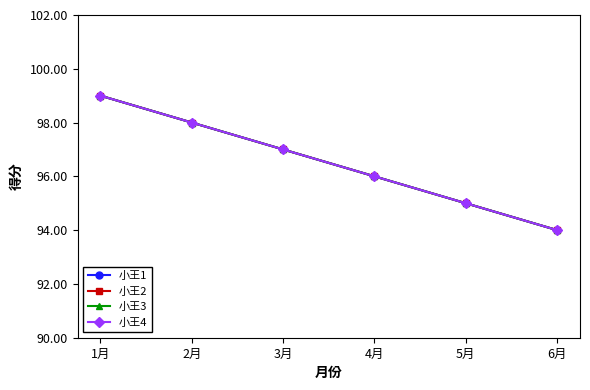

Is the value of 小王3 at 6月 greater than the value of 小王2 at 2月?

No